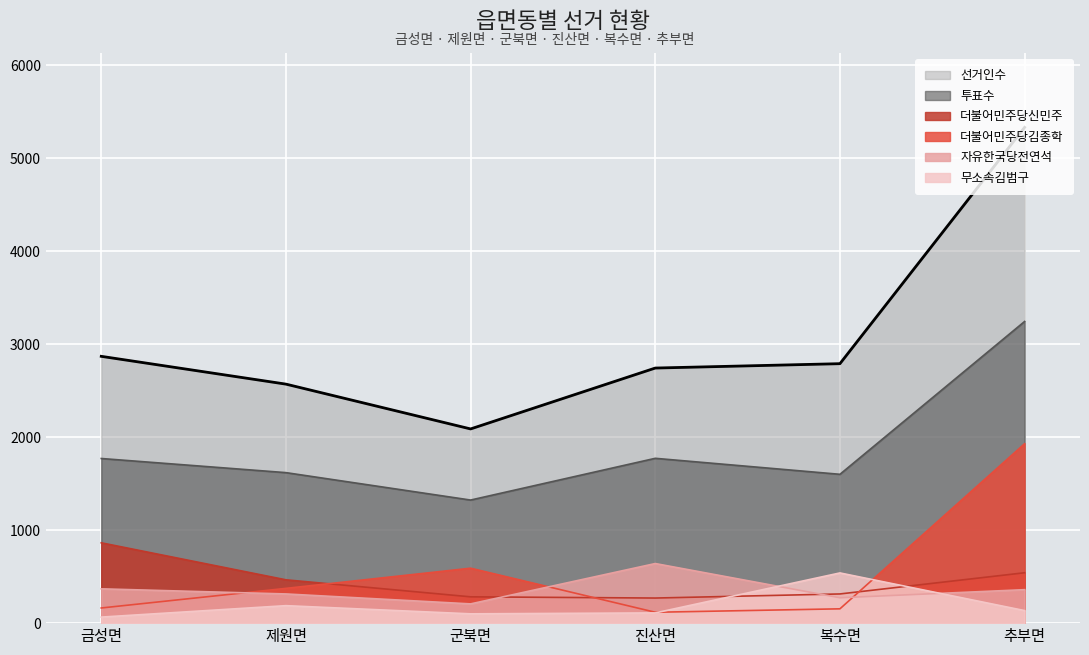

How many distinct data groups are displayed?

6